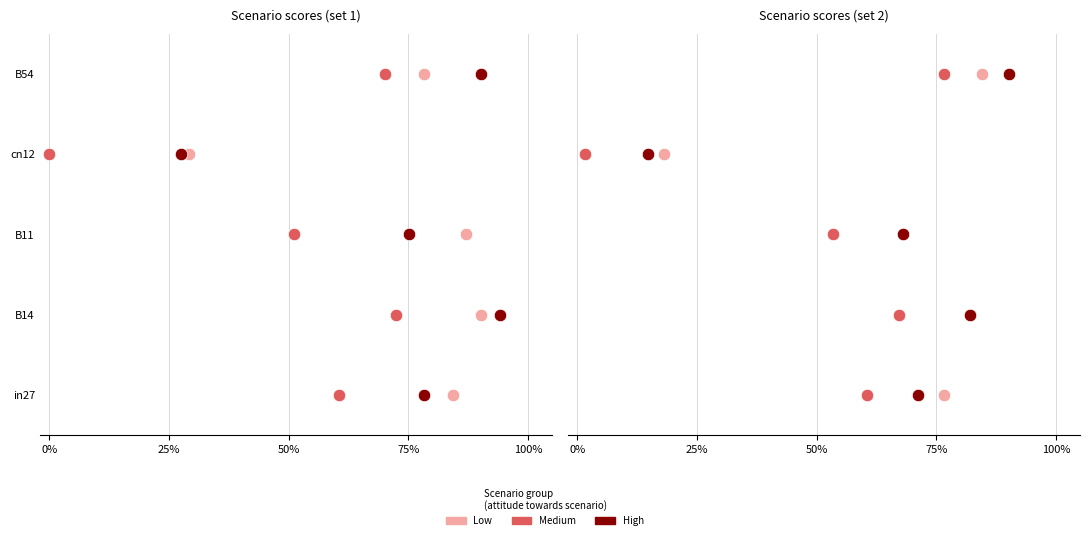

Which series reaches the minimum Y coordinate?

Low